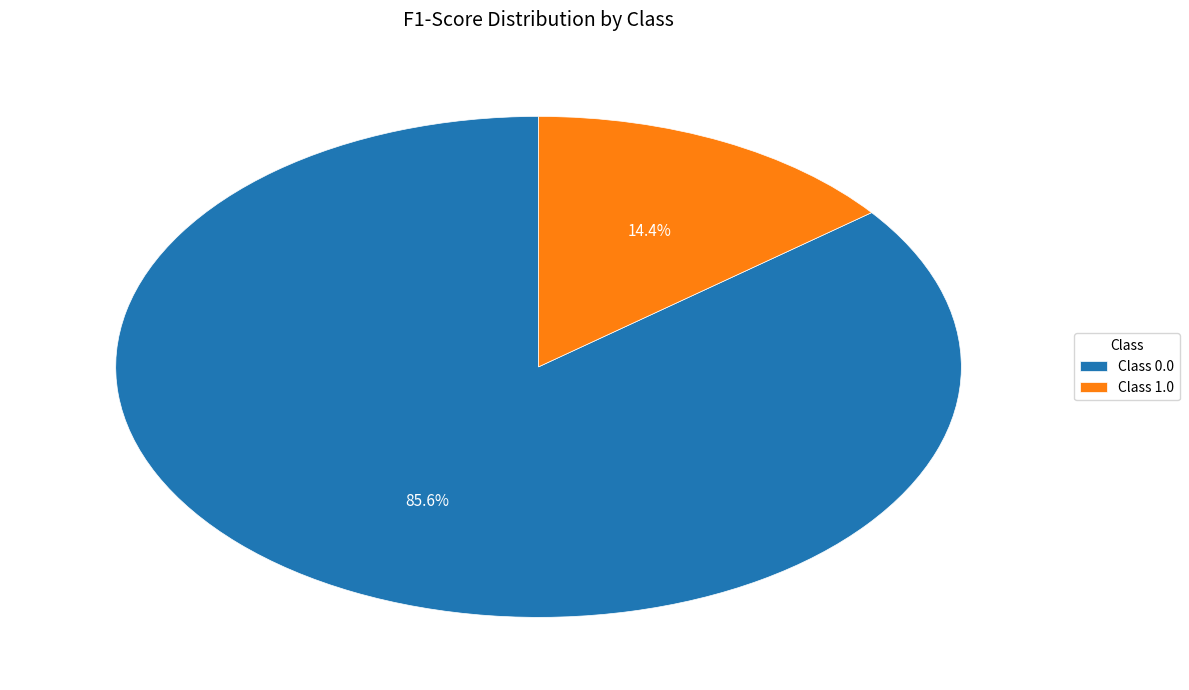

Rank the categories by value from highest to lowest.

Class 0.0, Class 1.0